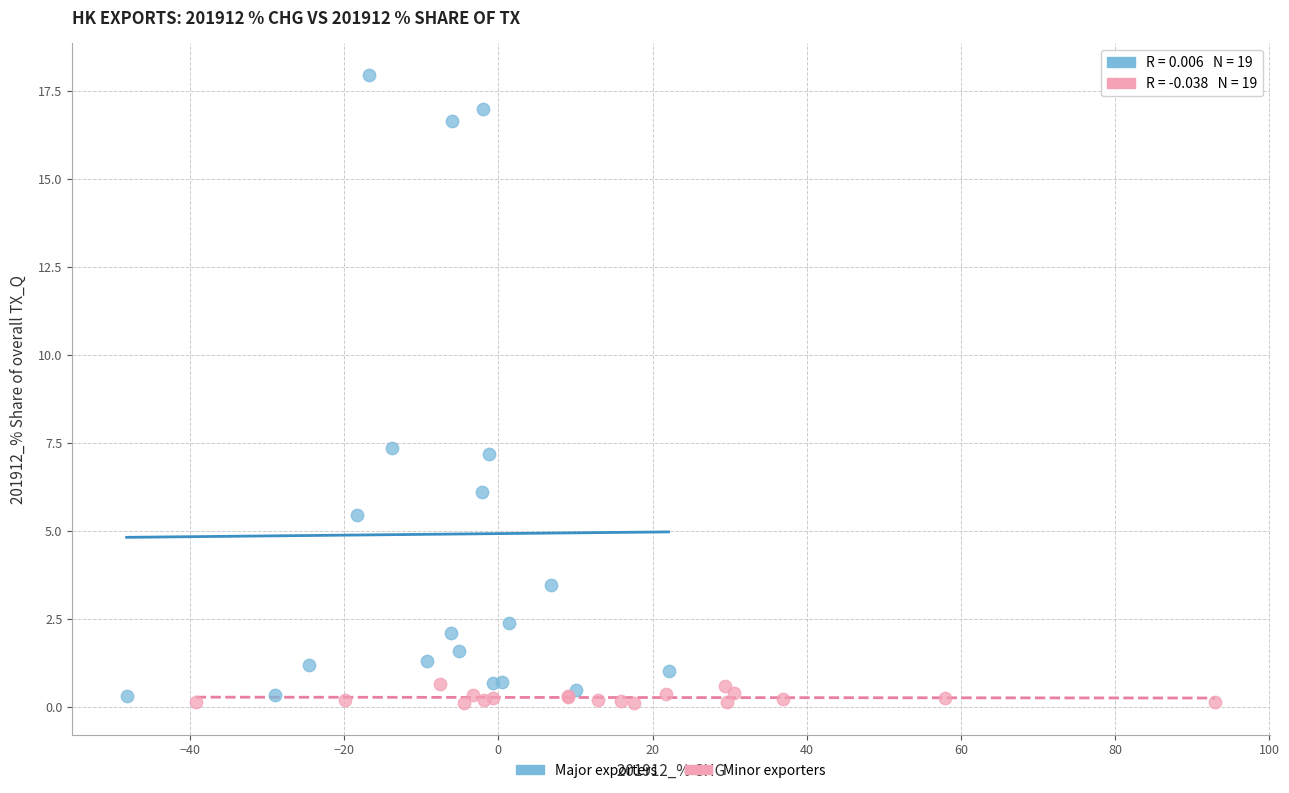

Which series reaches the maximum Y coordinate?

Major exporters